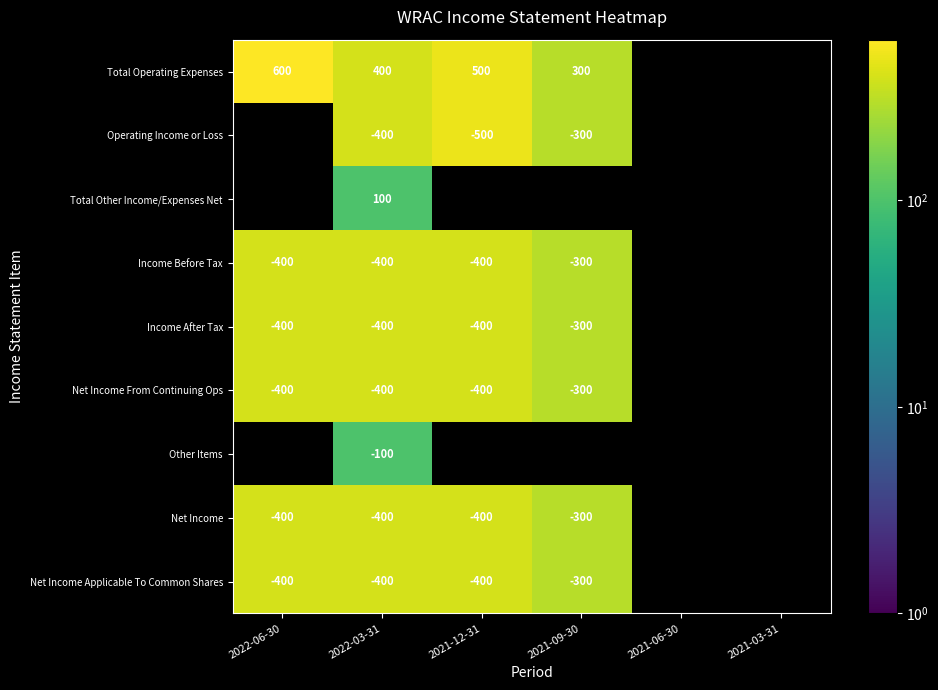

Which category has the highest value across all series?

2022-06-30